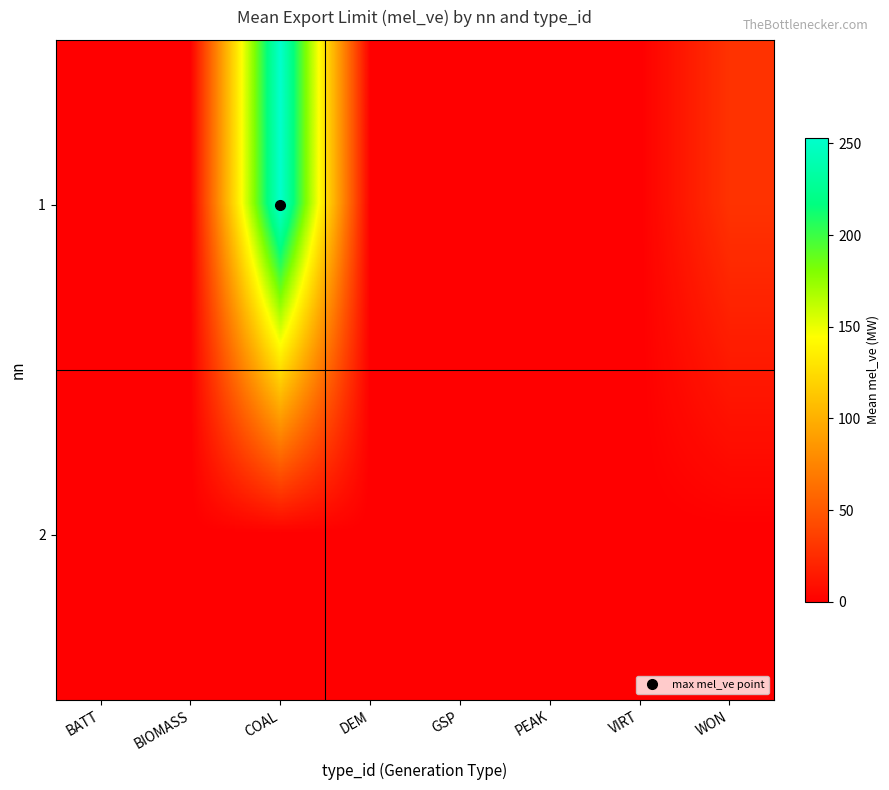

Between COAL and DEM, which is larger?

COAL